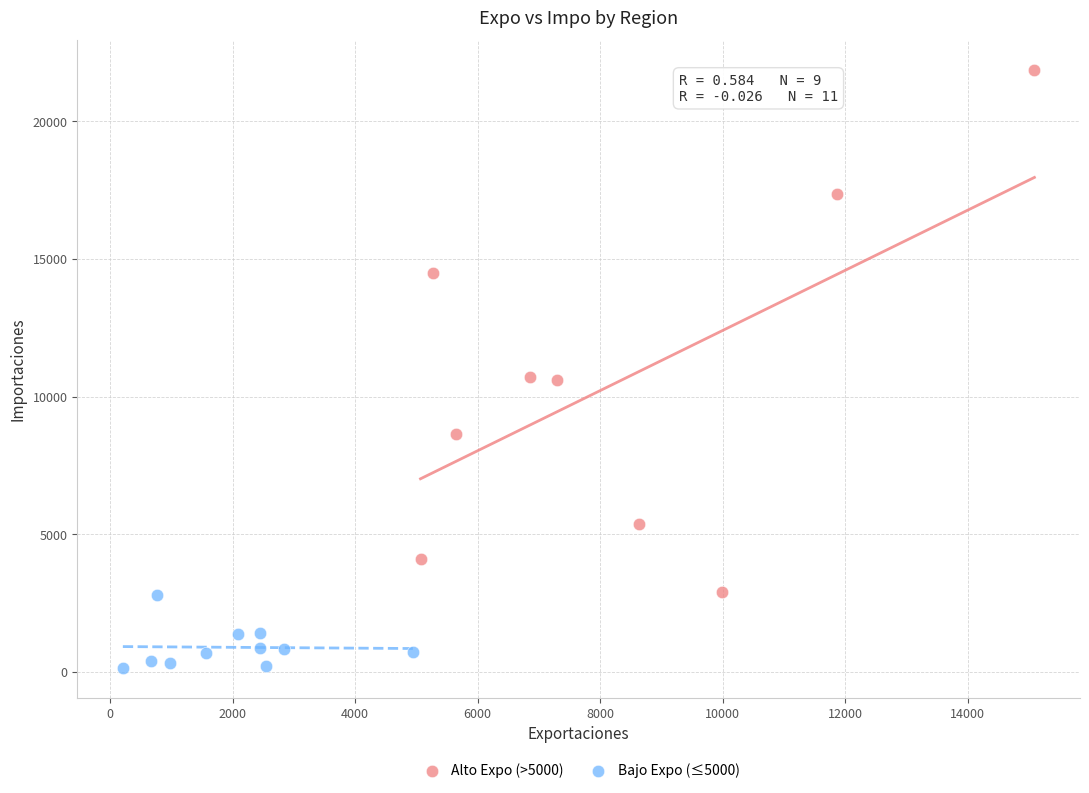

Which series contains the lowest Y value?

Bajo Expo (≤5000)